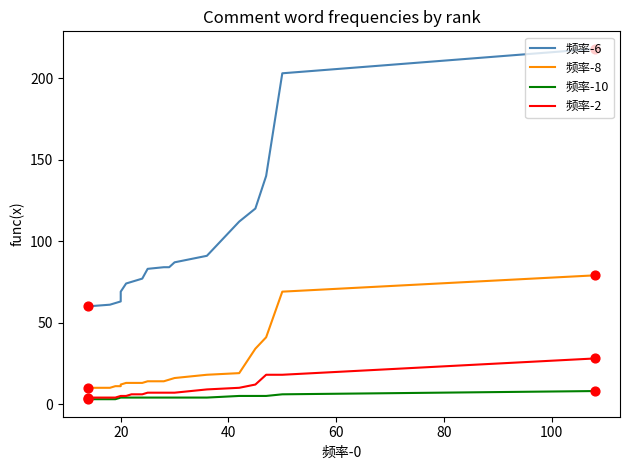

At how many categories does at least one series exceed 69?

13